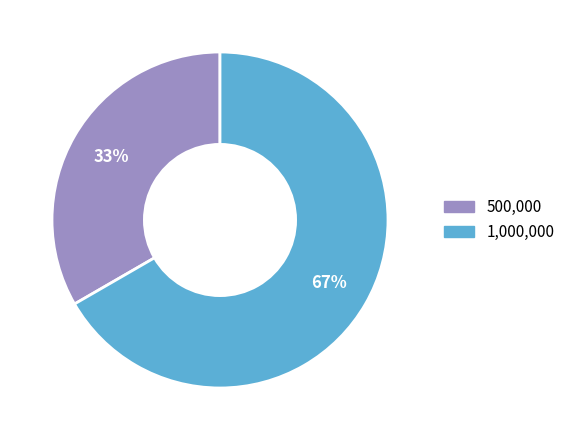

Is there a majority slice in this chart?

Yes